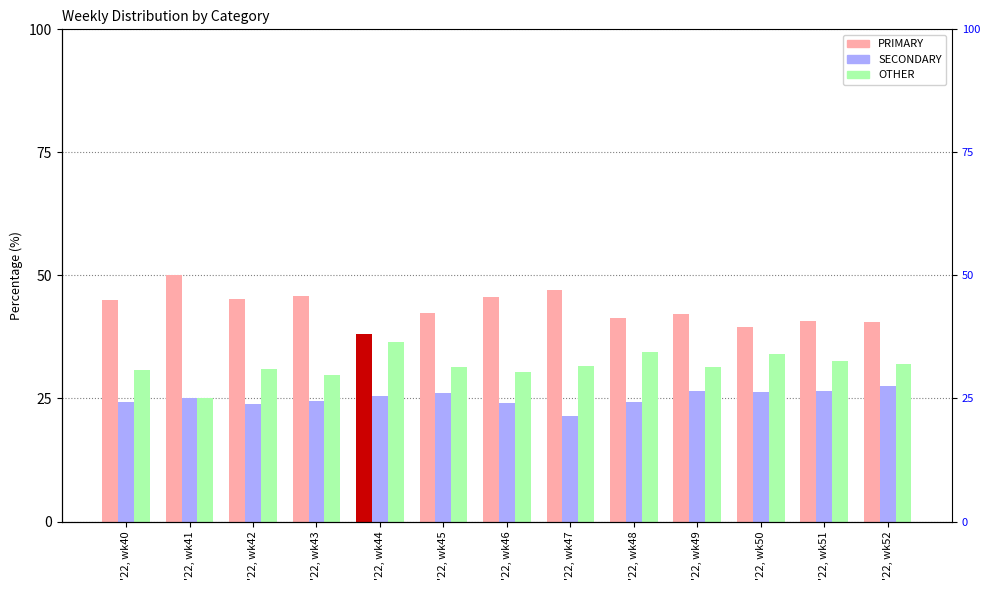

Rank the categories by OTHER value from highest to lowest.

'22, wk44, '22, wk48, '22, wk50, '22, wk51, '22, wk52, '22, wk47, '22, wk45, '22, wk49, '22, wk42, '22, wk40, '22, wk46, '22, wk43, '22, wk41